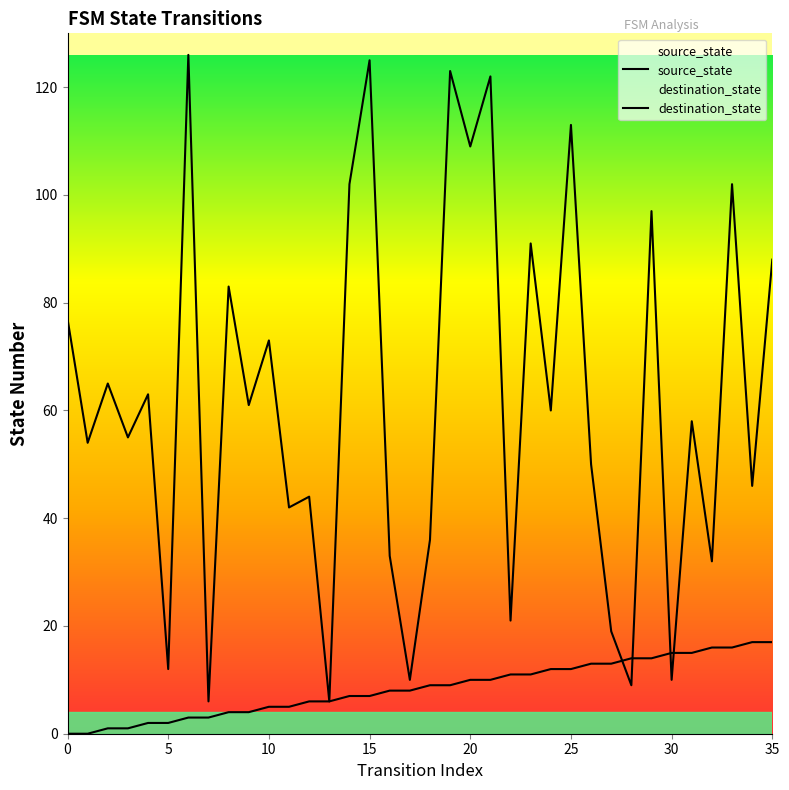

List the series in order of their overall mean, highest first.

destination_state, source_state